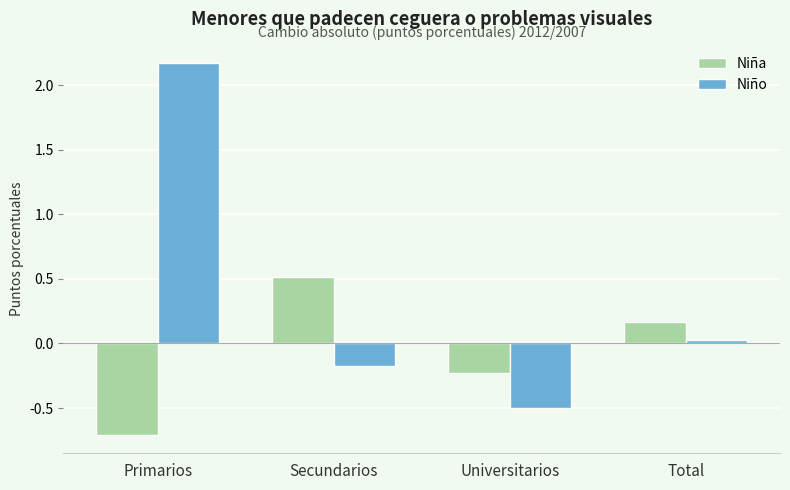

Is it true that Niño equals -0.2 at Secundarios?

True